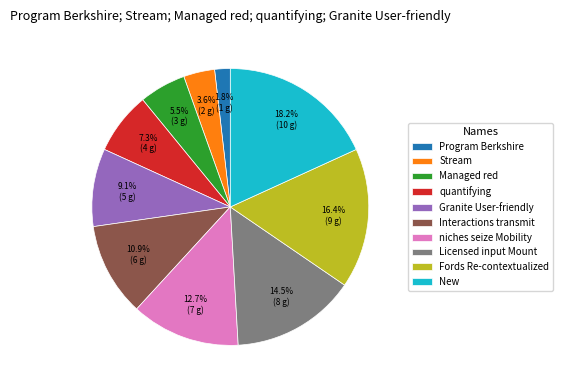

Count the number of slices in the pie.

10